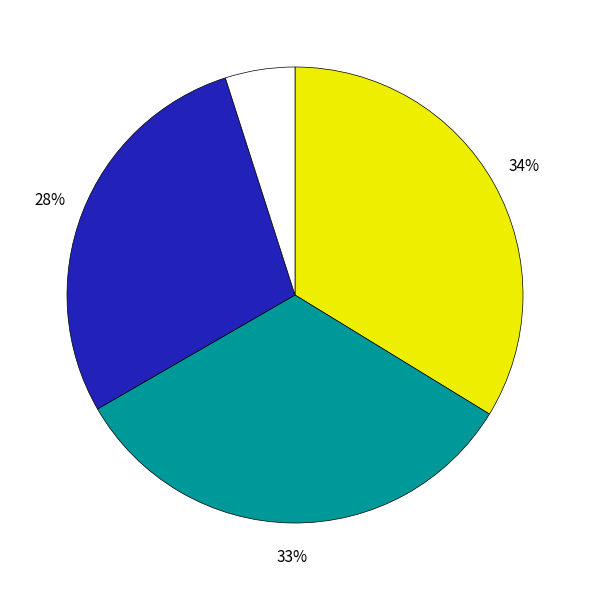

How many segments does this pie chart have?

4